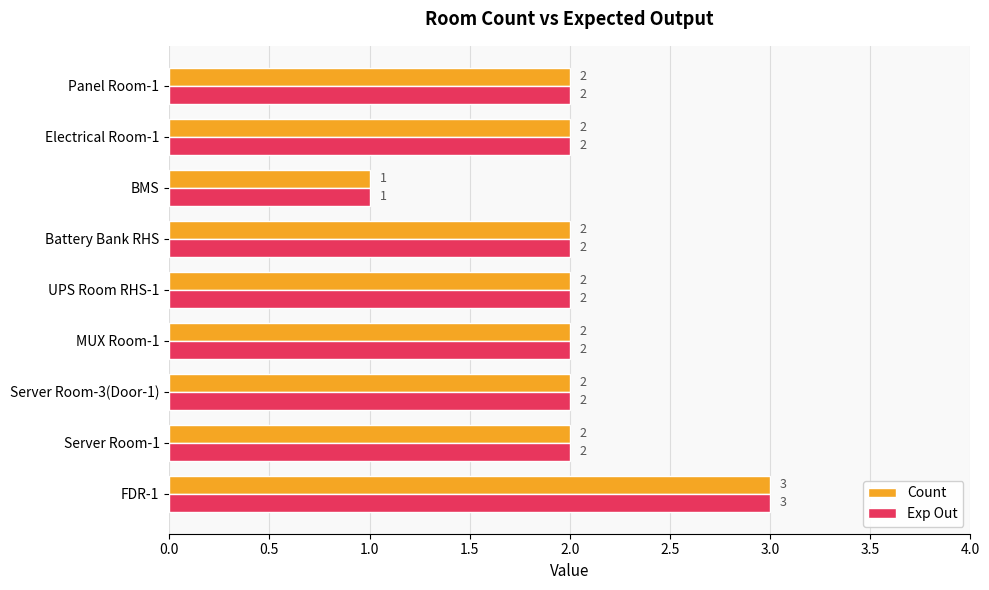

What is the total value across all series at UPS Room RHS-1?

4